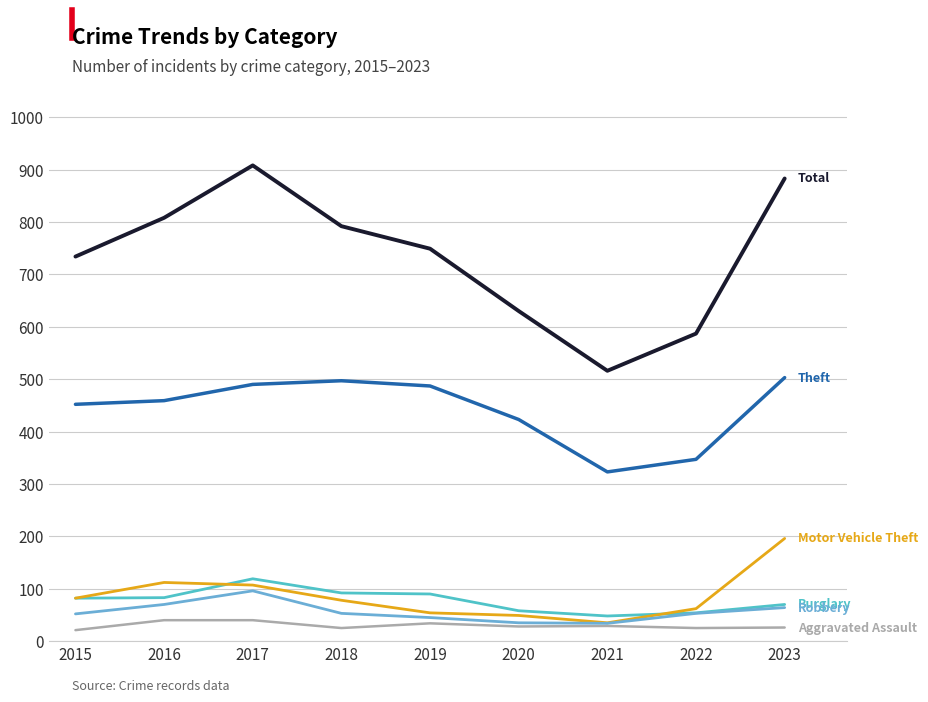

Does the chart have visible grid lines?

Yes